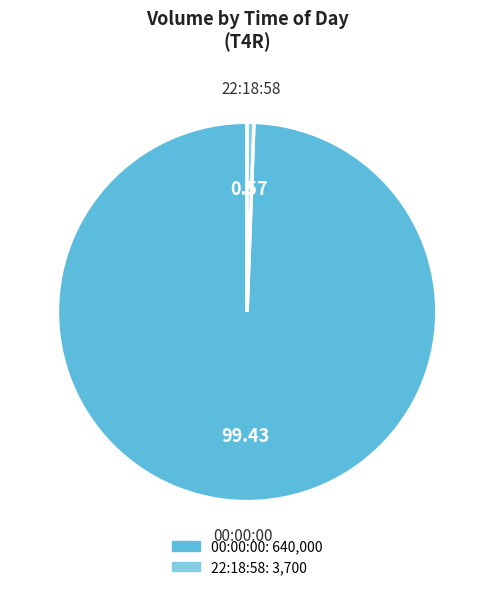

Rank the categories by value from highest to lowest.

00:00:00, 22:18:58